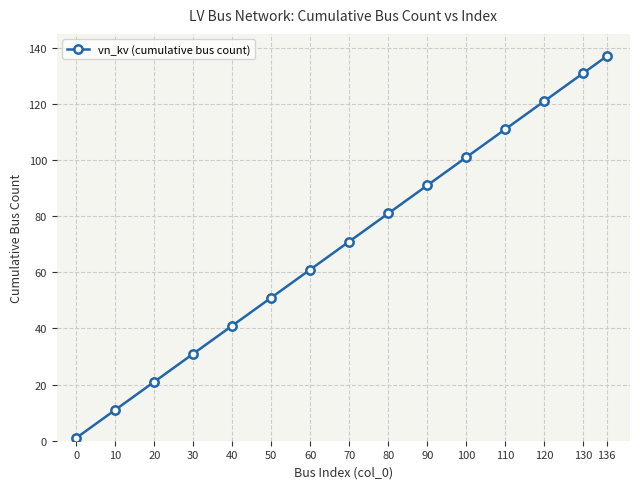

What is the value of the 8th point from the left?

71